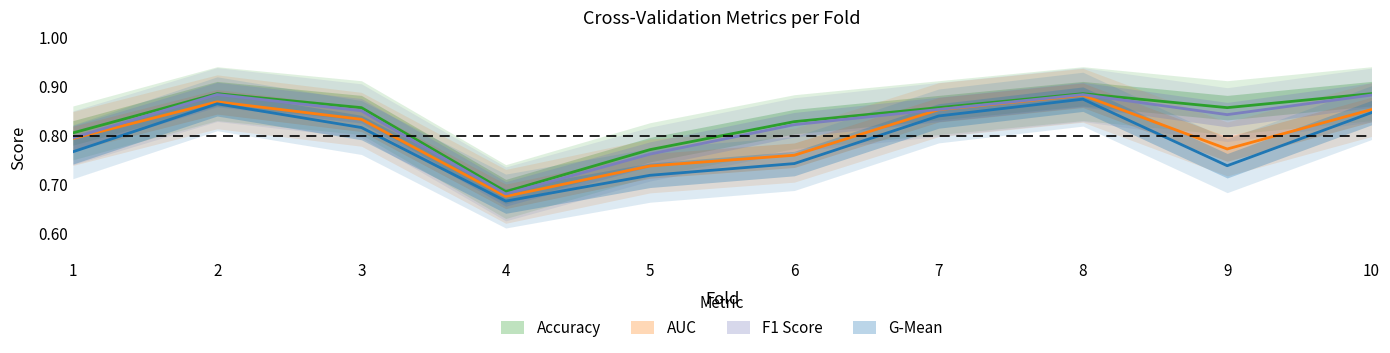

The value of auc at 3 is 0.5. True or false?

False